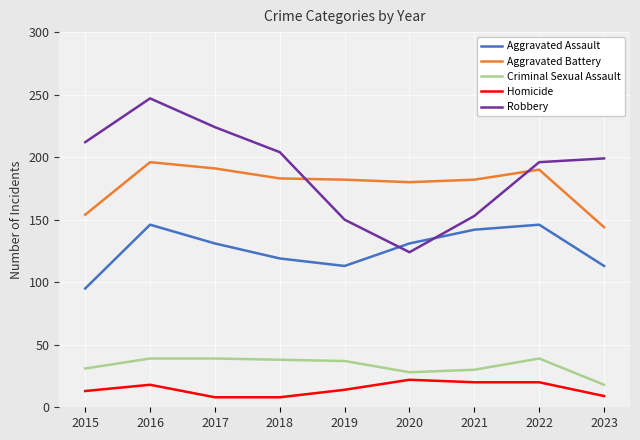

What is the difference between the Aggravated Battery values at 2017 and 2022?

1